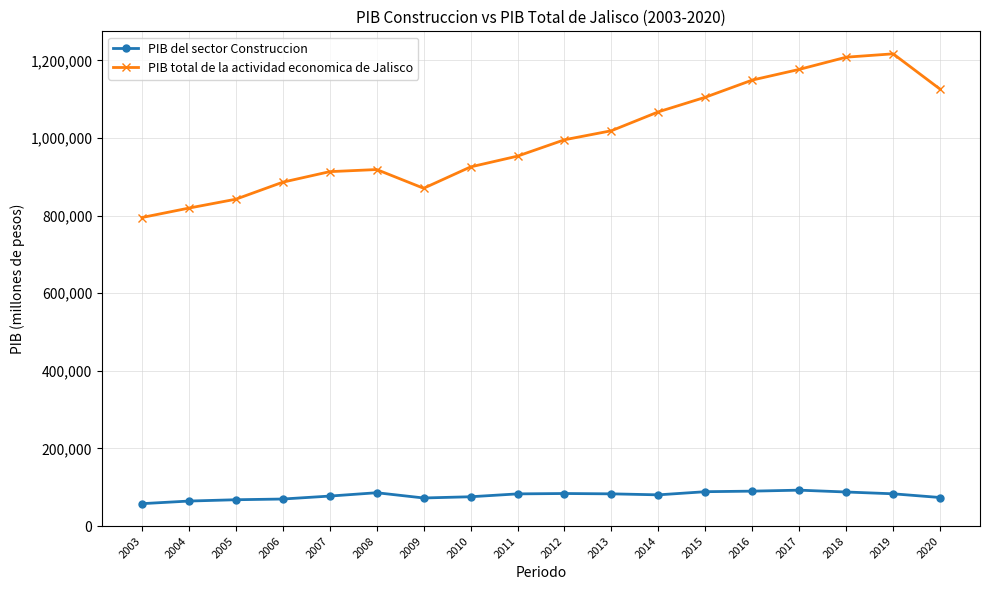

In PIB total de la actividad economica de Jalisco, how many points are lower than both neighbors (excluding endpoints)?

1